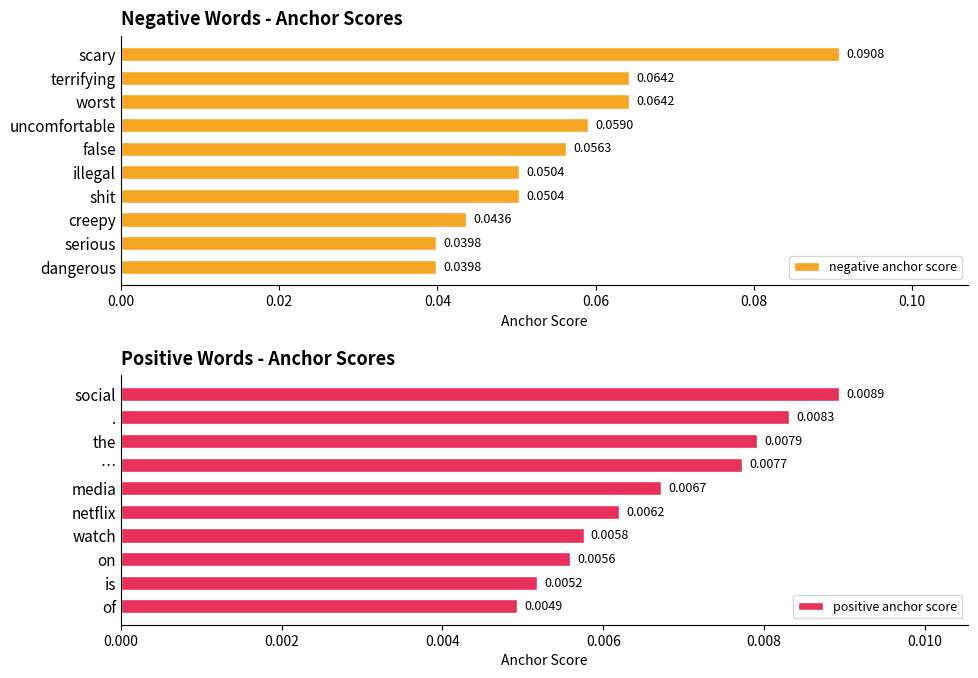

Reading left to right, extract all data points from this chart.

negative anchor score: 0.1	0.1	0.1	0.1	0.1	0.1	0.1	0.0	0.0	0.0
positive anchor score: 0.0	0.0	0.0	0.0	0.0	0.0	0.0	0.0	0.0	0.0